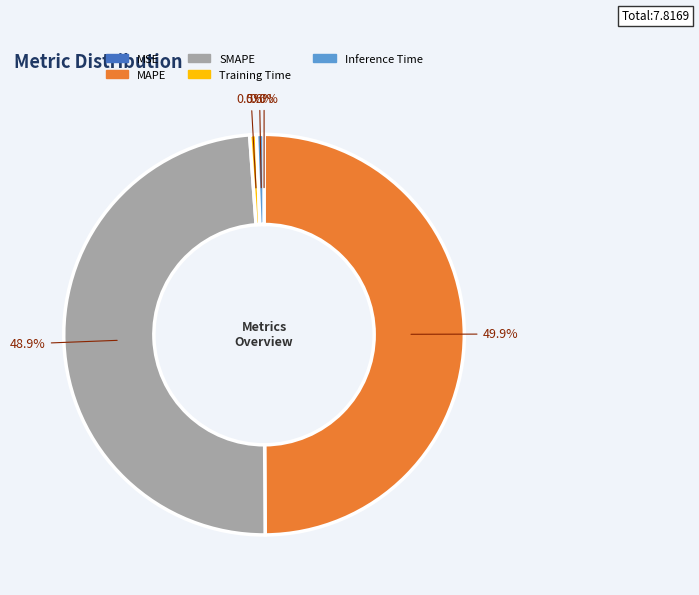

To the nearest percent, what portion does Inference Time represent?

1%